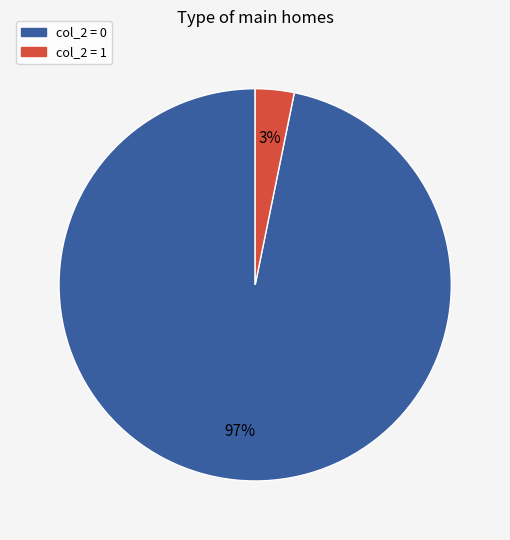

Rank the categories by value from lowest to highest.

col_2 = 1, col_2 = 0